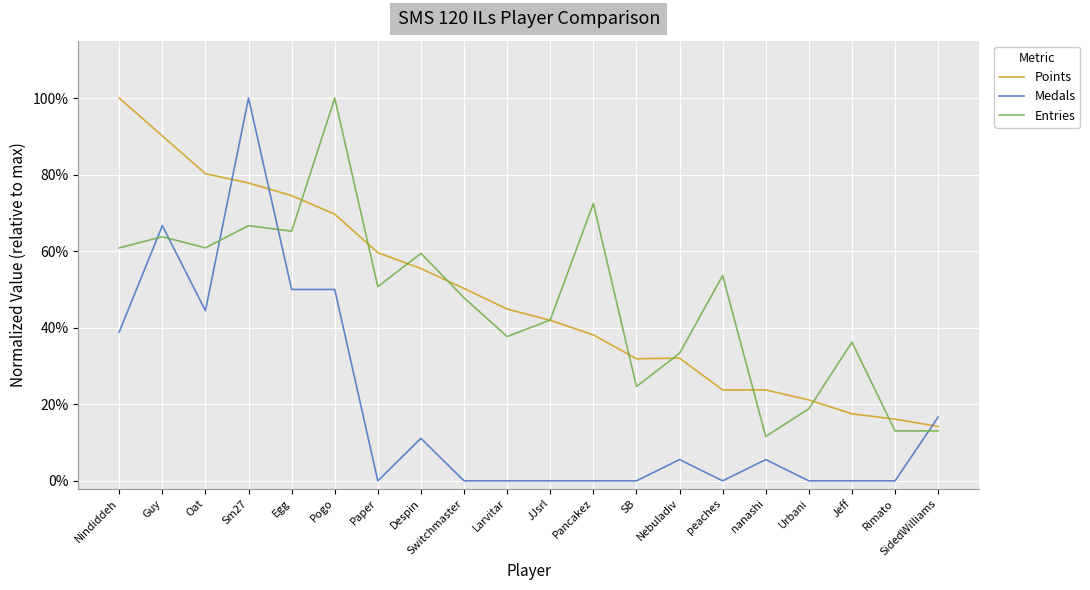

What are all the series names shown in the legend?

Points, Medals, Entries